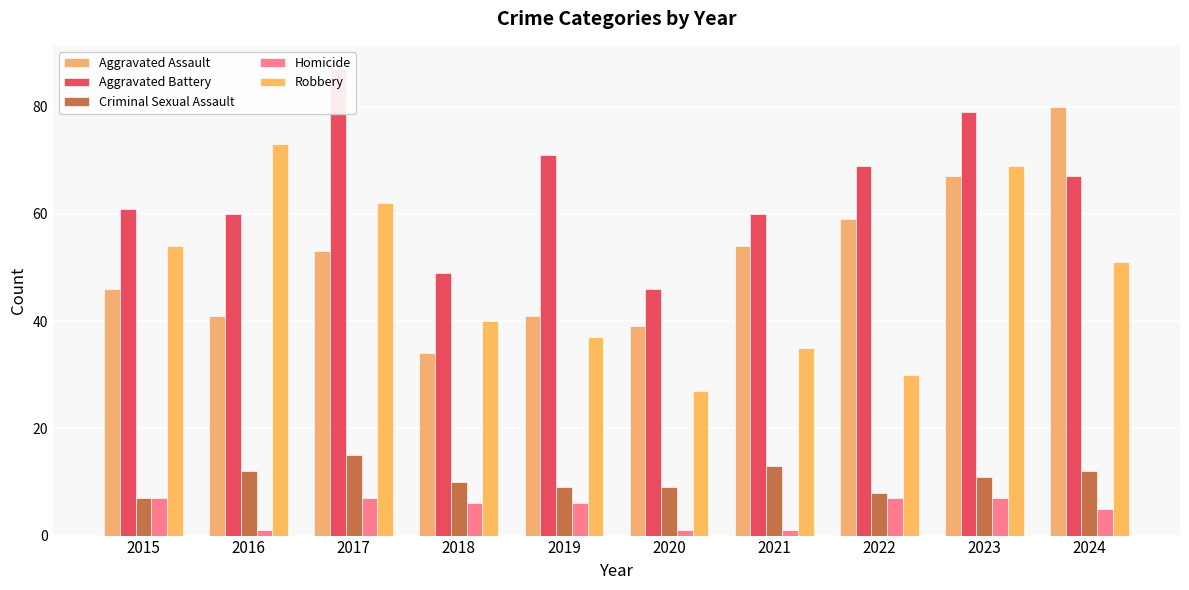

What are all the series names shown in the legend?

Aggravated Assault, Aggravated Battery, Criminal Sexual Assault, Homicide, Robbery